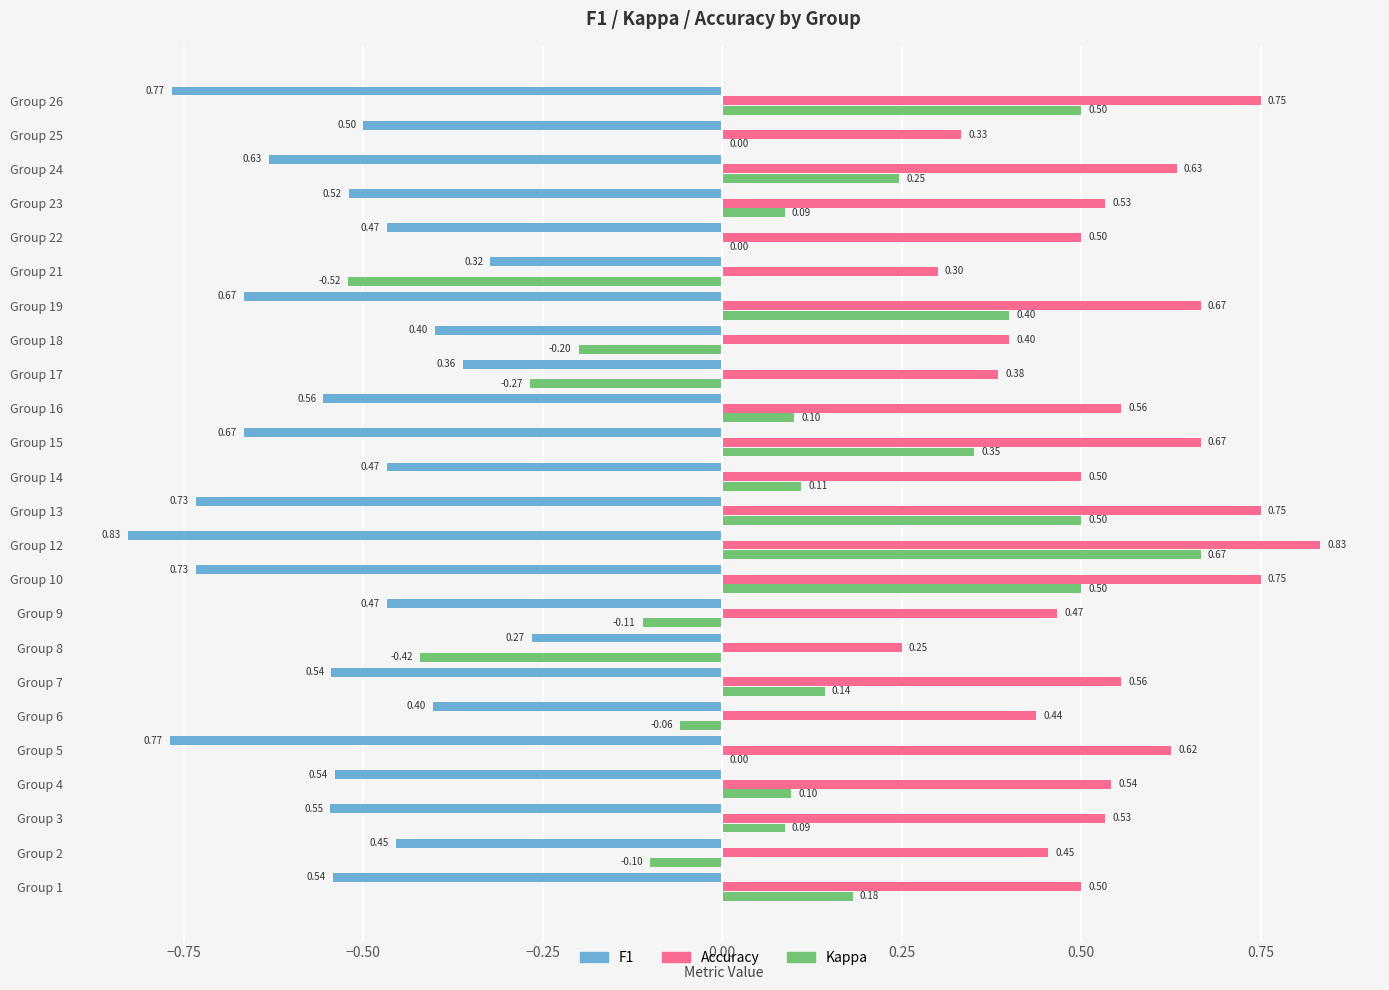

At which category is the sum across all series the highest?

Group 12